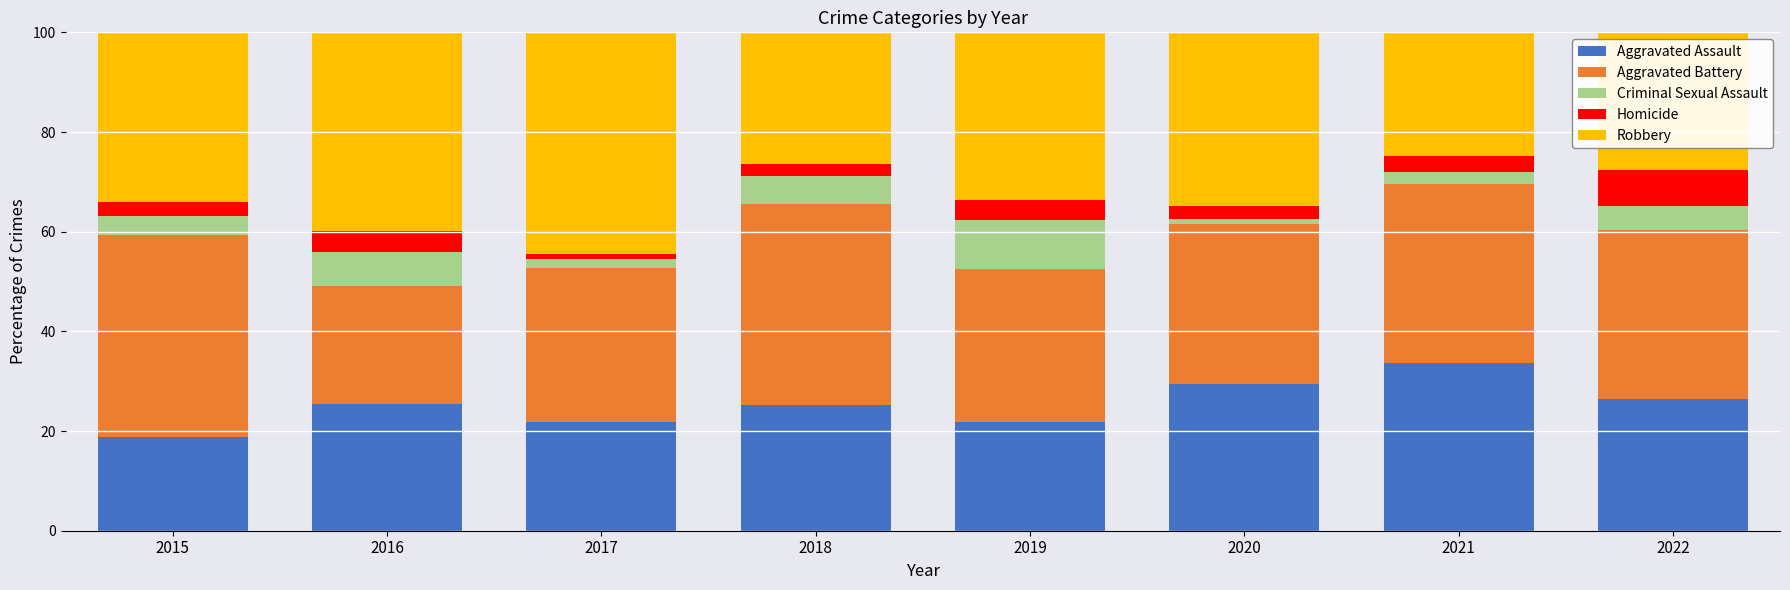

What is the lowest value of the Aggravated Assault series?

18.9